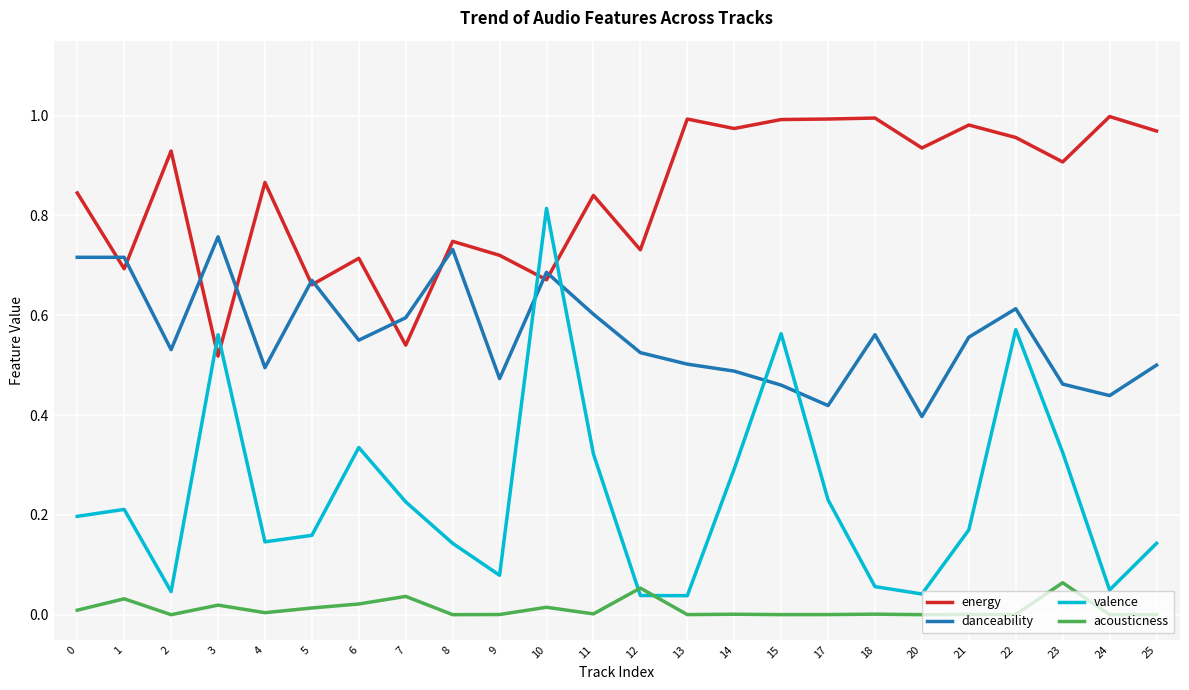

The valence series shows 0.8 at 22. True or false?

False